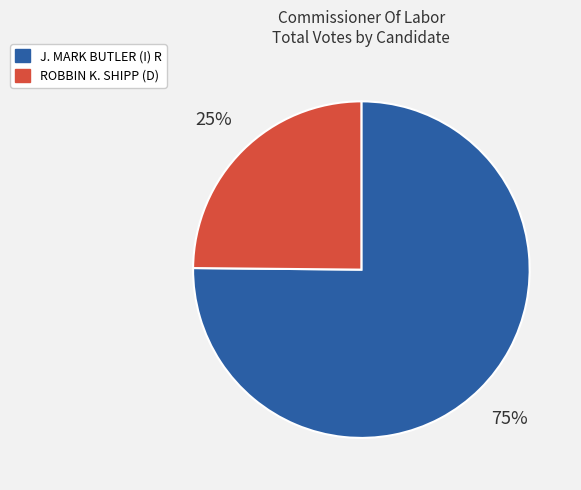

How many slices are in this pie chart?

2